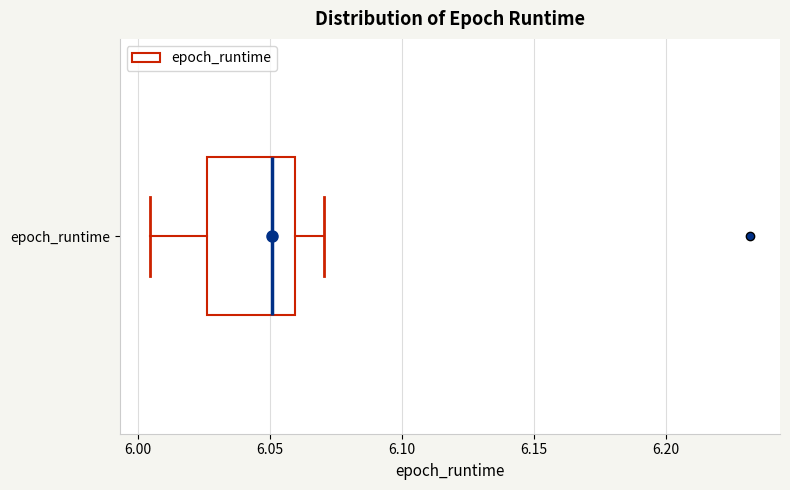

Transcribe this box plot: give where the median line is, the range the box spans, and where the two whiskers end, as read against the x-axis. The values are not printed on the chart, so give them approximately, as read against the axis.

median 6.050, box 6.025 to 6.060, whiskers 6.005 to 6.070